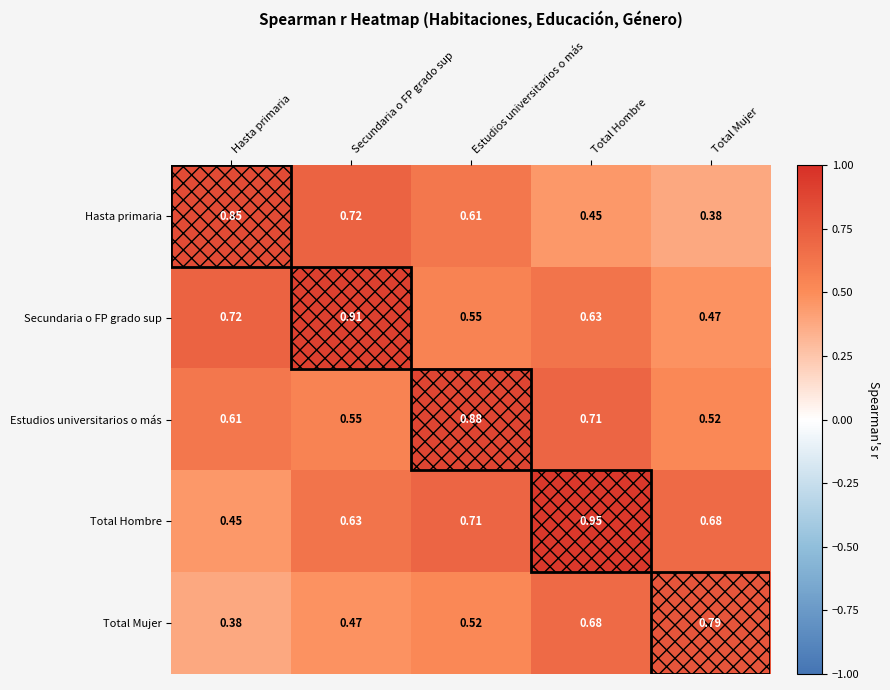

At which category does the chart reach its peak across all series?

Total Hombre